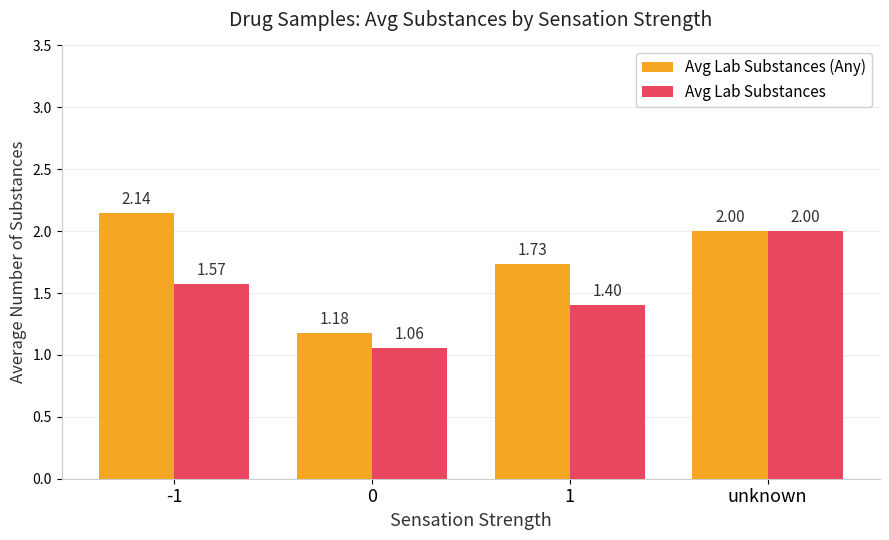

What is the difference between the Avg Lab Substances (Any) values at 1 and 0?

0.6